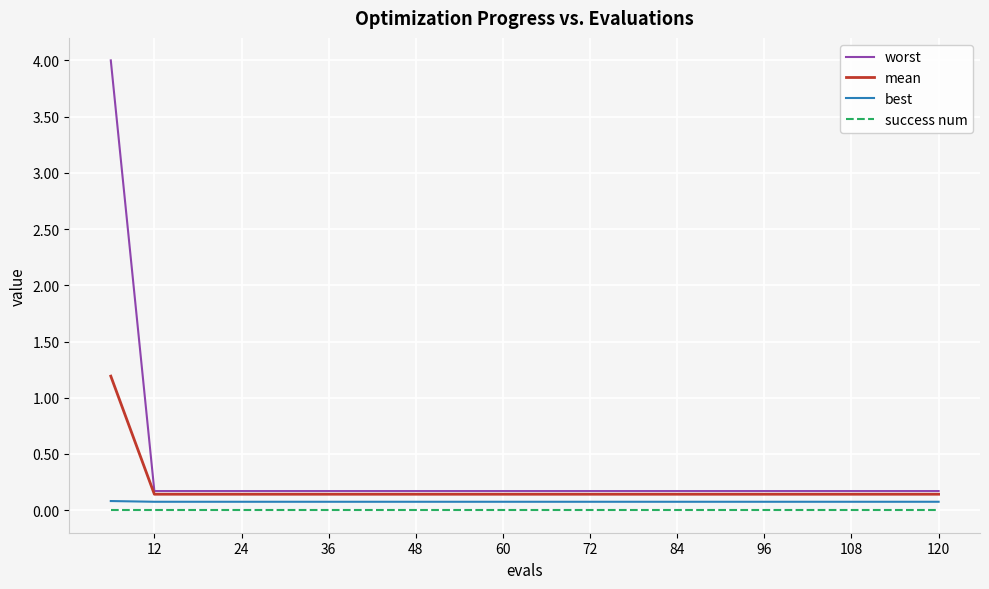

List the series in order of their overall mean, lowest first.

success num, best, mean, worst